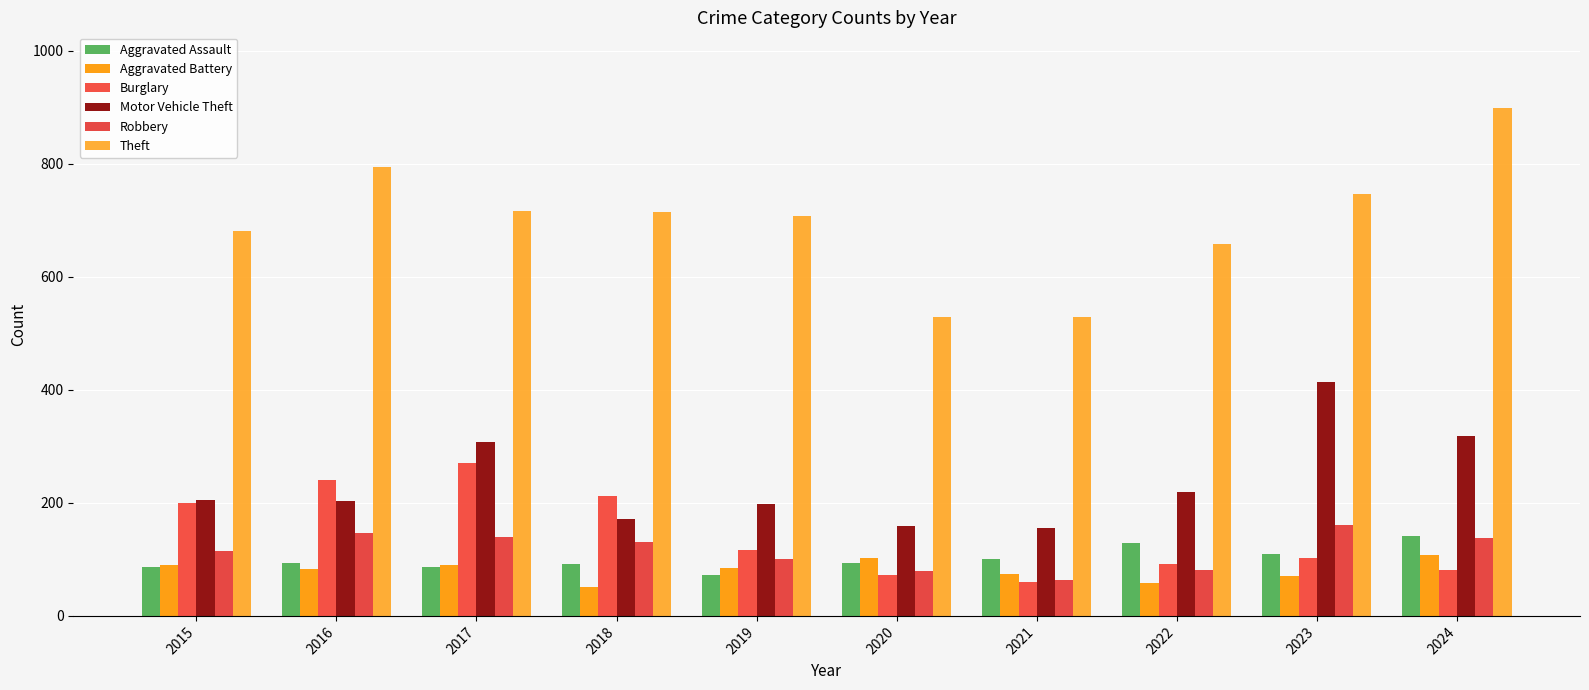

The value of Theft at 2017 is 1093. True or false?

False